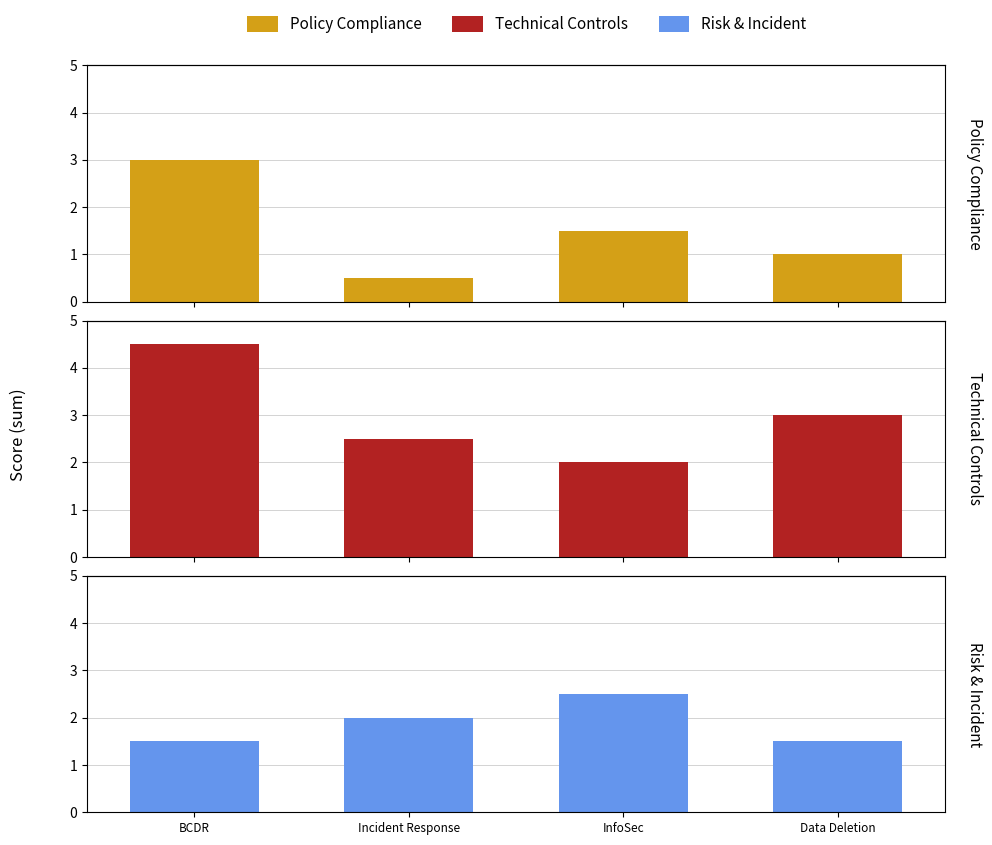

Rank the categories by Technical Controls value from lowest to highest.

InfoSec, Incident Response, Data Deletion, BCDR